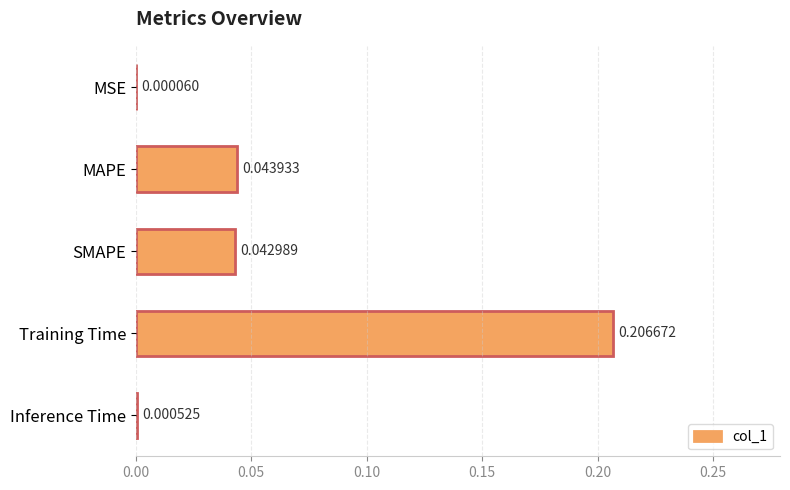

What is the sum of all values?

0.3